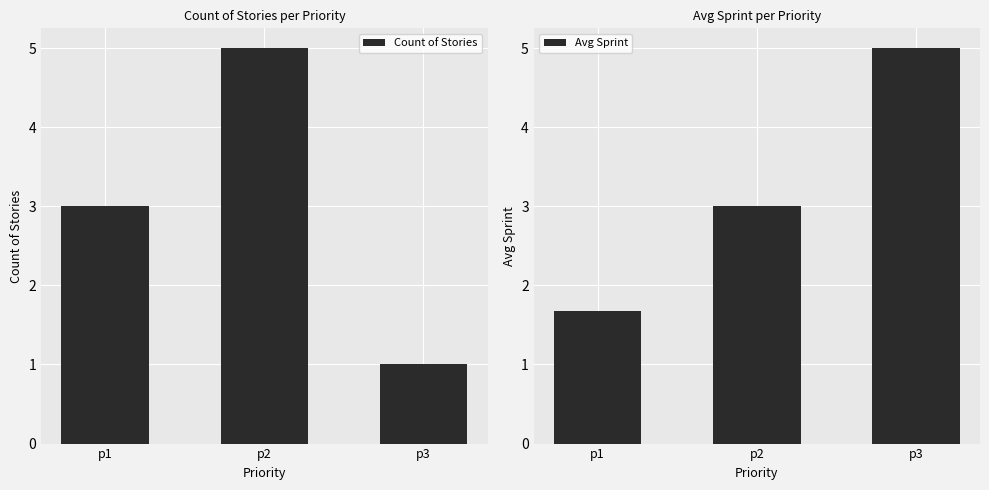

How many values in the Avg Sprint series are below 3?

1